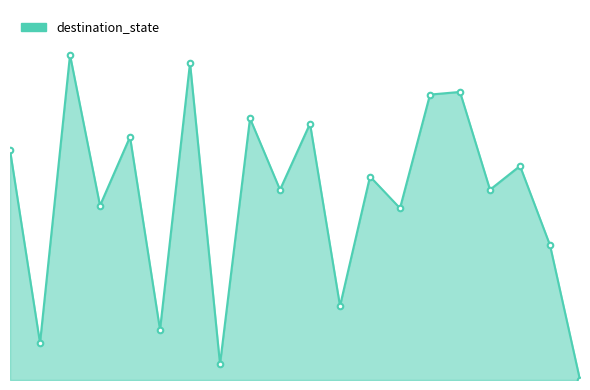

Rank the categories by value from lowest to highest.

19, 7, 1, 5, 11, 18, 13, 3, 9, 16, 12, 17, 0, 4, 10, 8, 14, 15, 6, 2